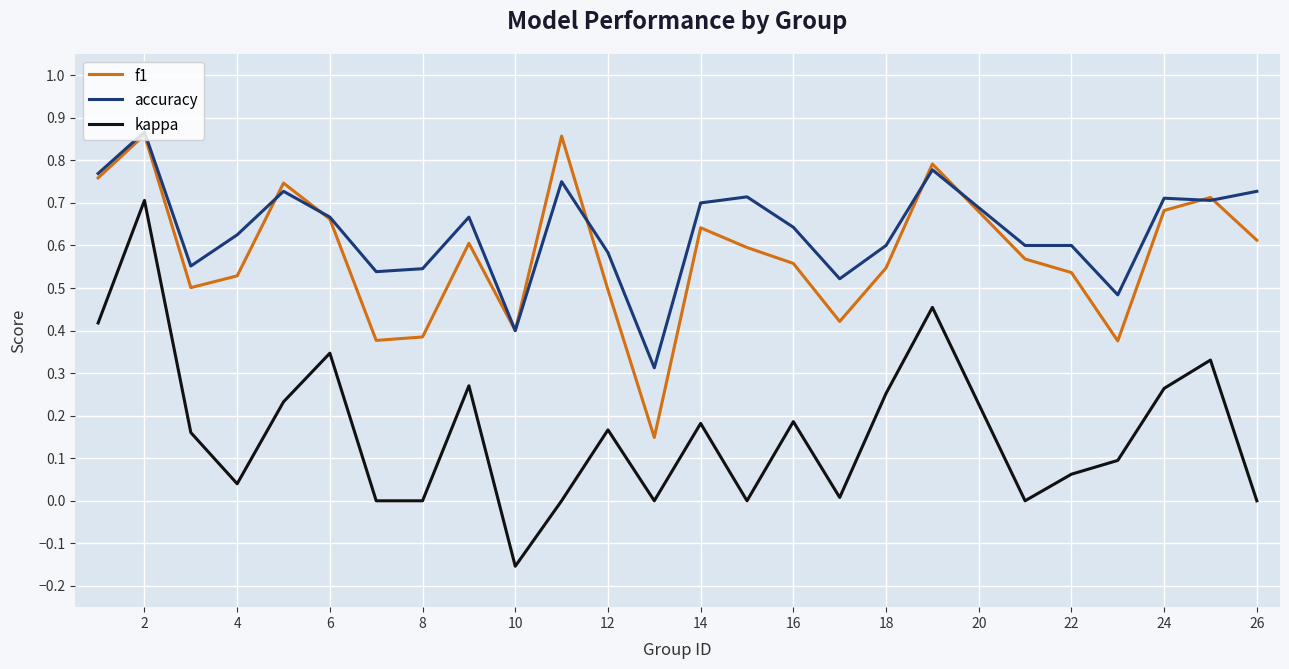

True or false: accuracy and kappa cross at least once.

False